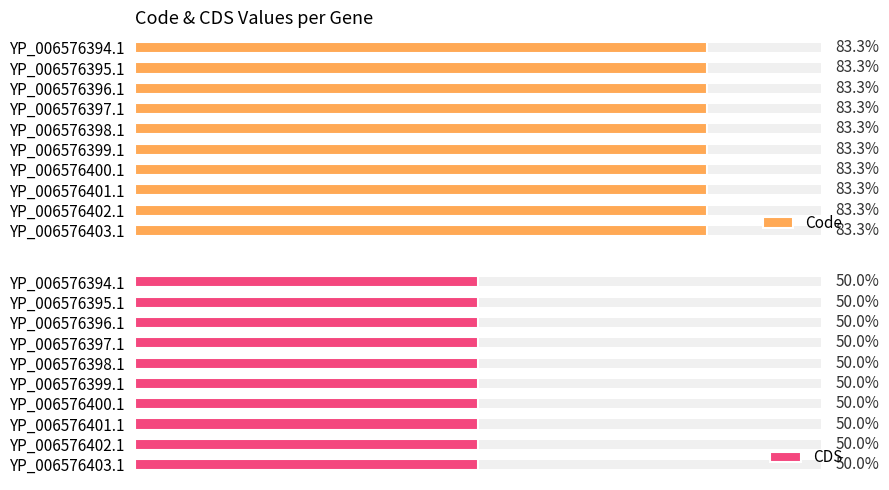

What position from the right is YP_006576396.1?

8